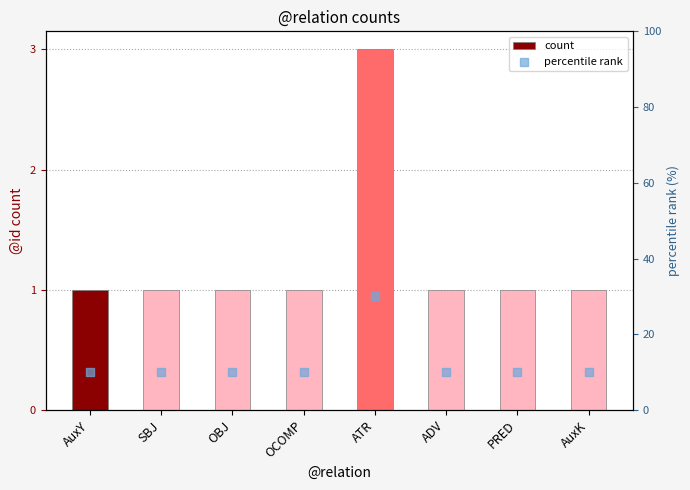

Which series has the largest Y range (max minus min)?

percentile rank